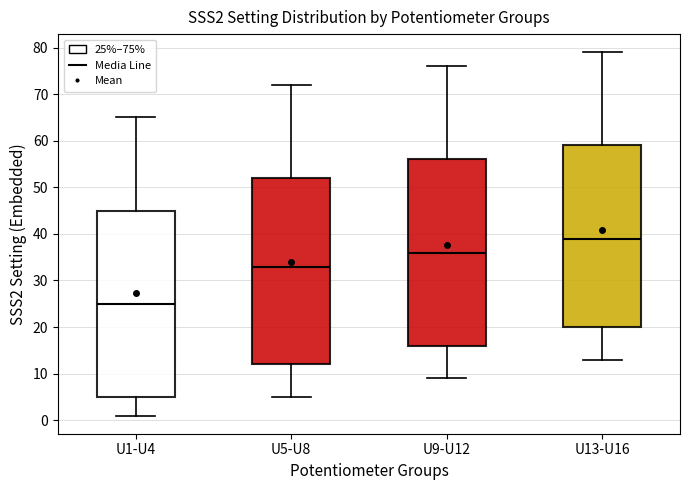

Where does the upper whisker of the box for U13-U16 end on the y-axis? The values are not printed on the chart, so give them approximately, as read against the axis.

79